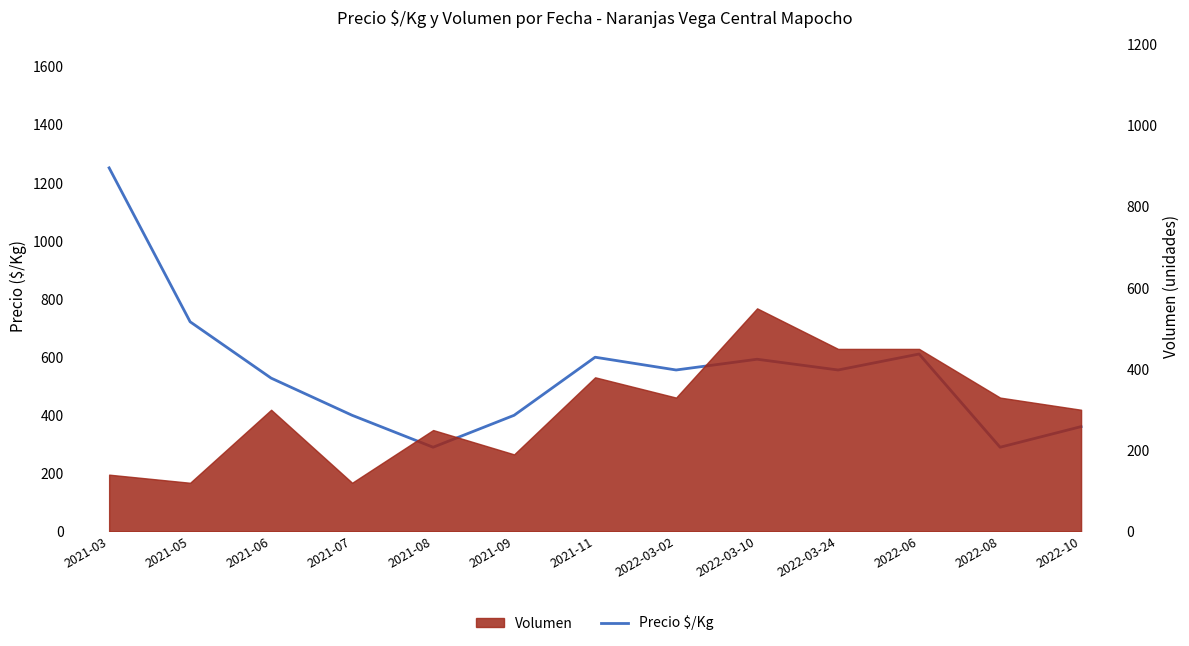

Approximately how many times larger is the value at 2021-03 compared to 2022-03-02?

2.3